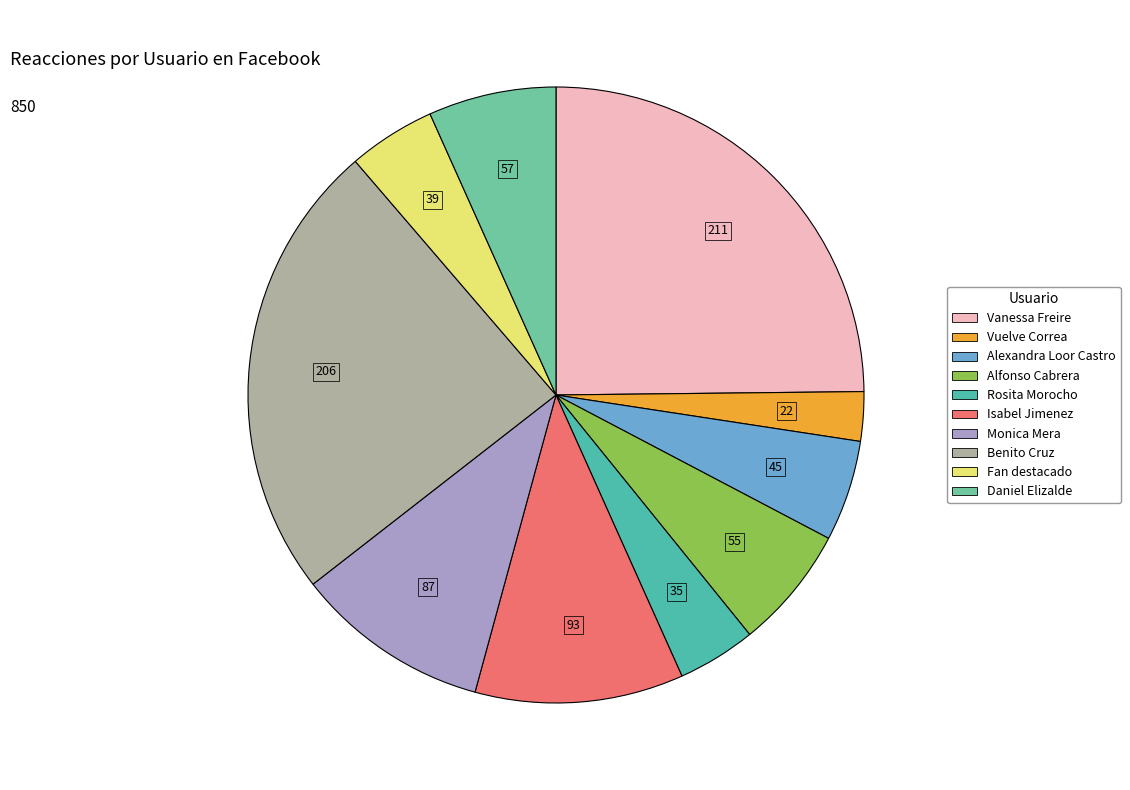

How many slices are in this pie chart?

10